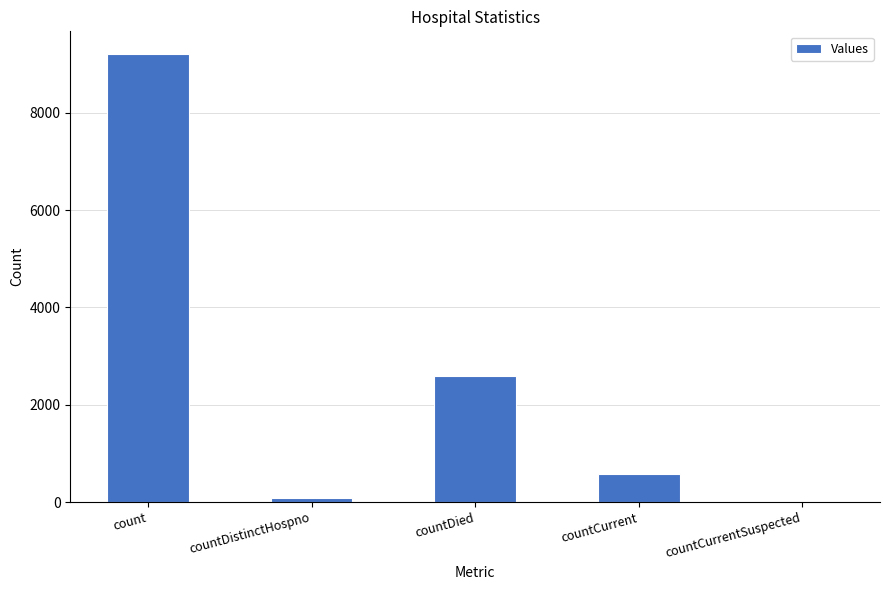

What is the sum of the values at countCurrent and countCurrentSuspected?

567